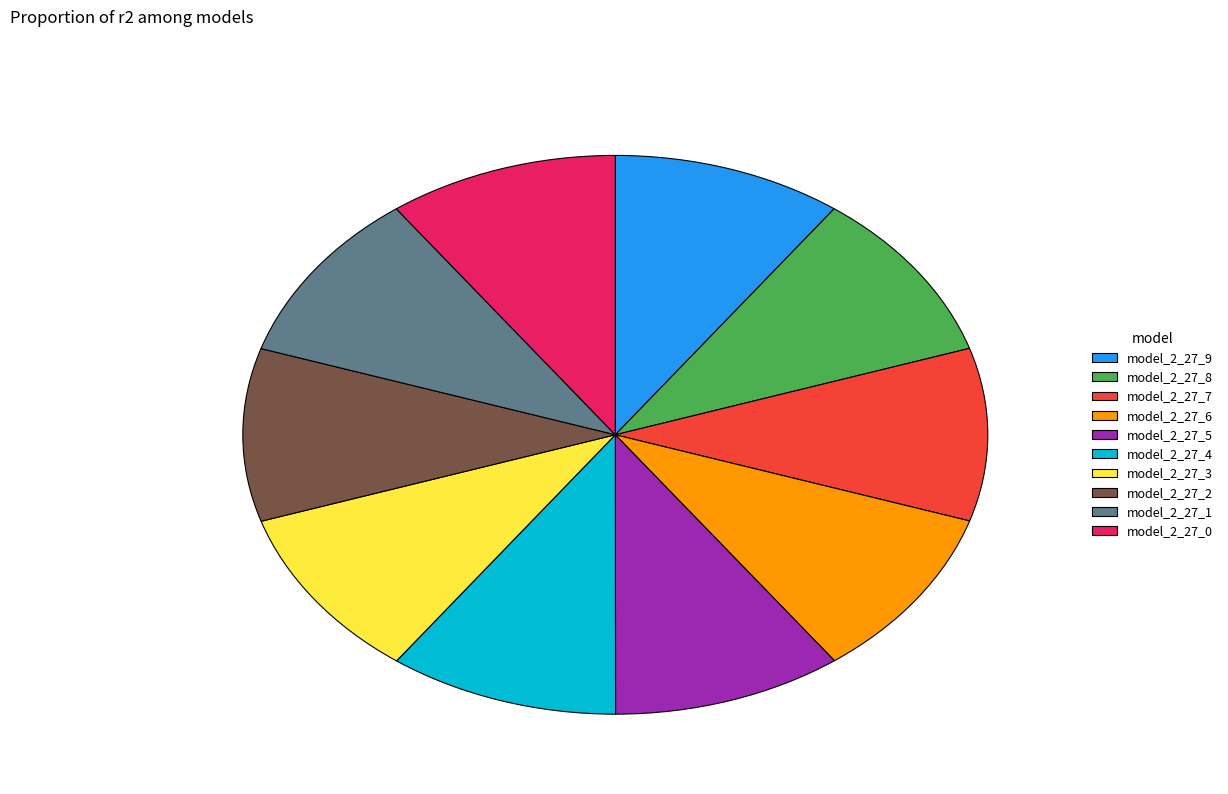

Does model_2_27_4 account for over 50% of the chart?

No